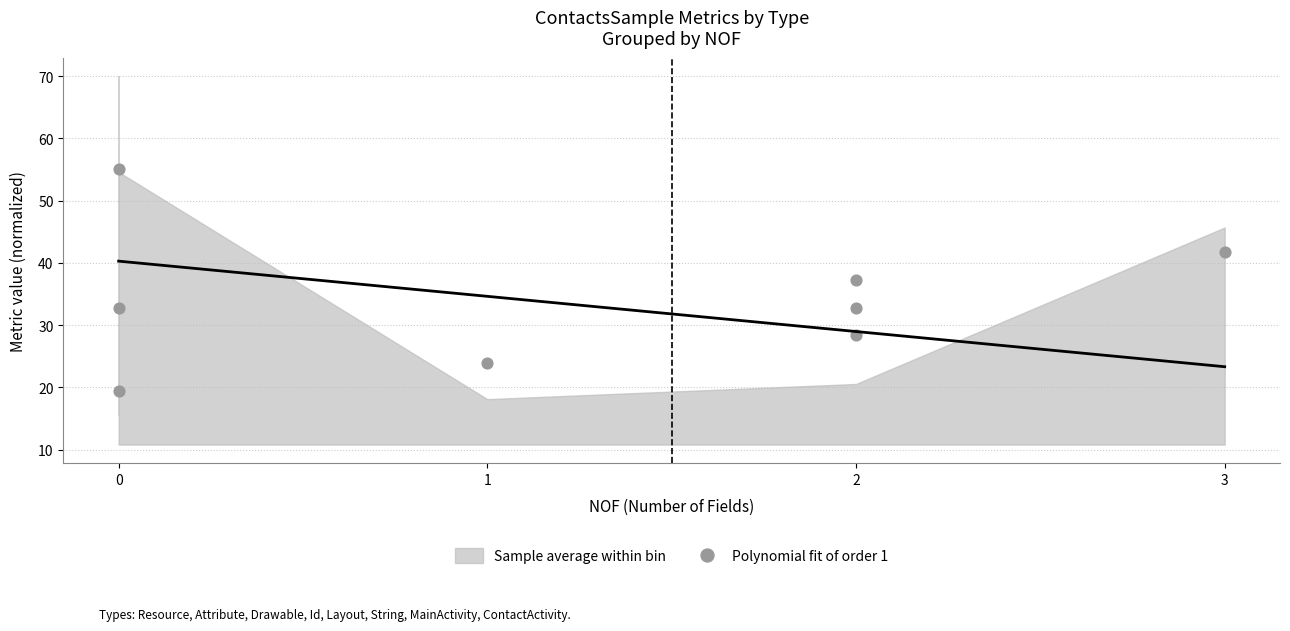

What is the range of X values (max minus min)?

3.0